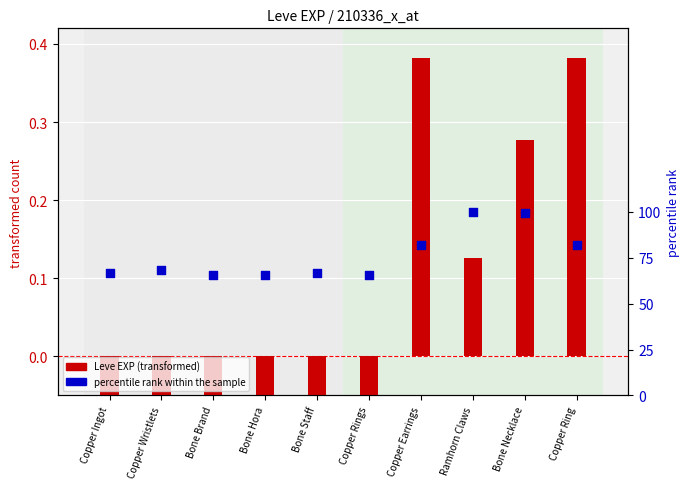

Is the value of percentile rank within the sample at Copper Ingot greater than the value of Leve EXP (transformed) at Copper Rings?

Yes